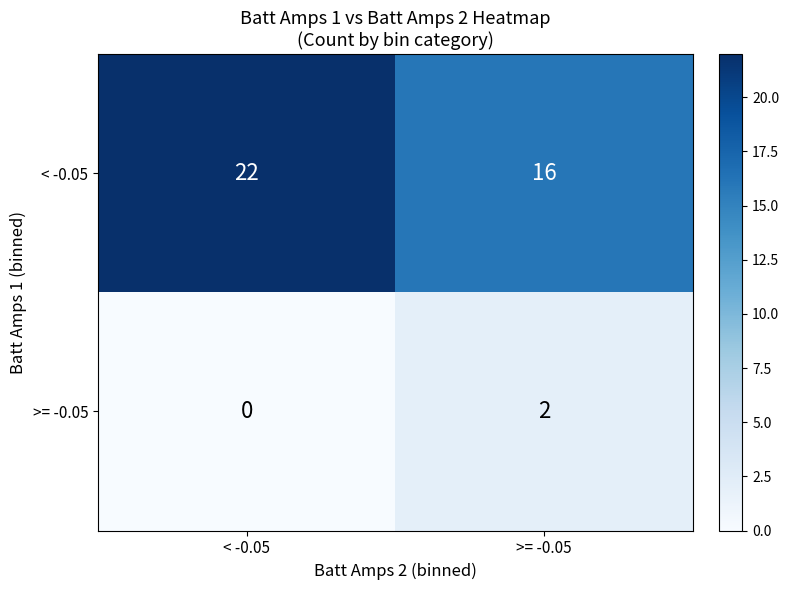

Which series changed the most between < -0.05 and >= -0.05?

< -0.05